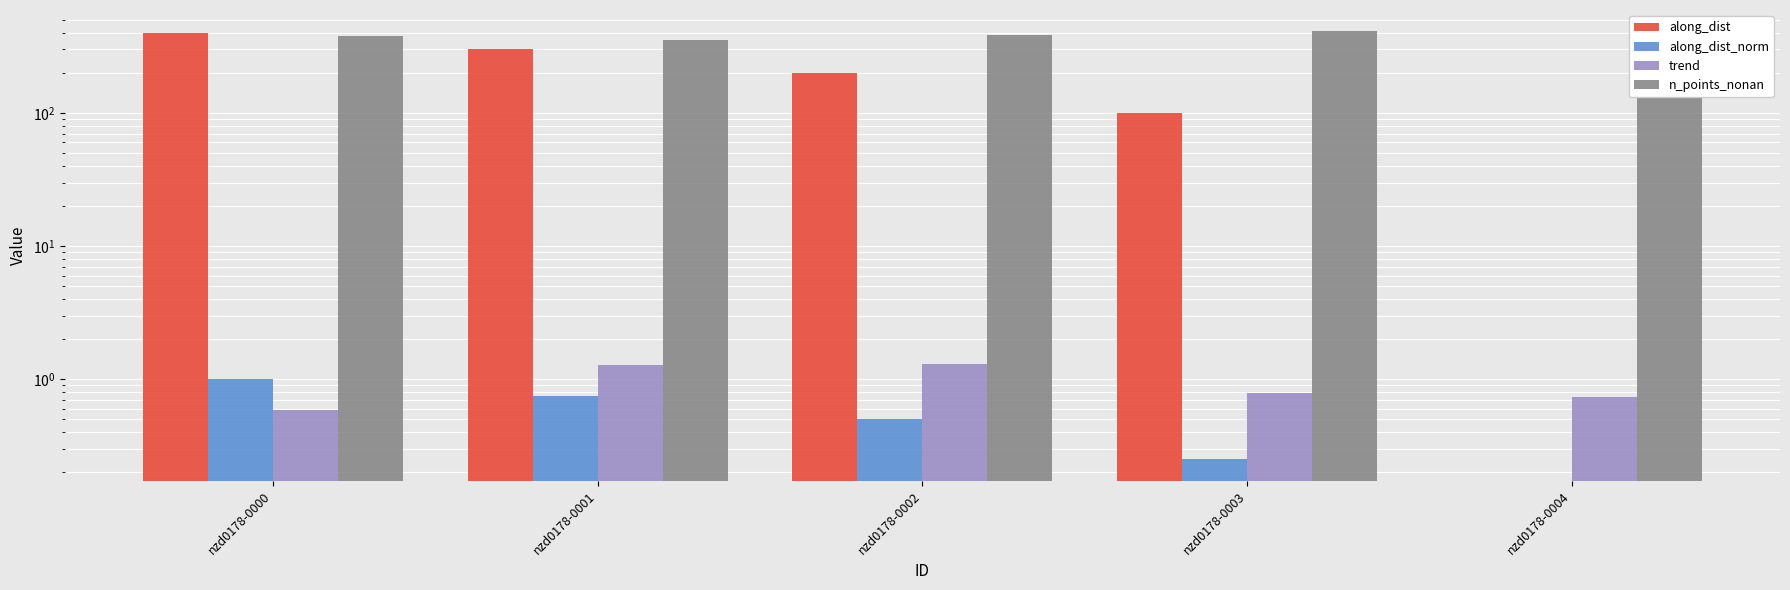

At which label does n_points_nonan first exceed 385?

nzd0178-0003